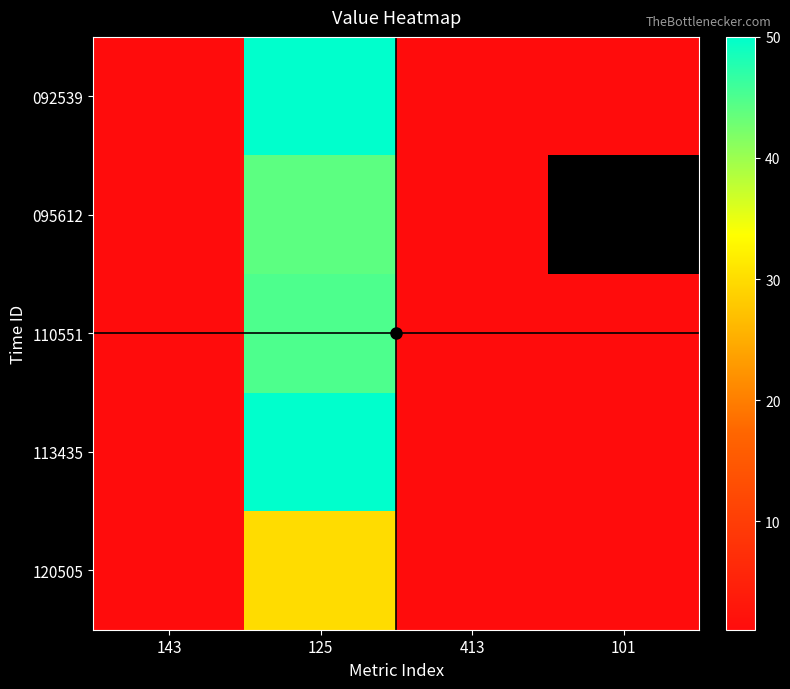

Rank the categories by 120505 value from highest to lowest.

125, 143, 101, 413